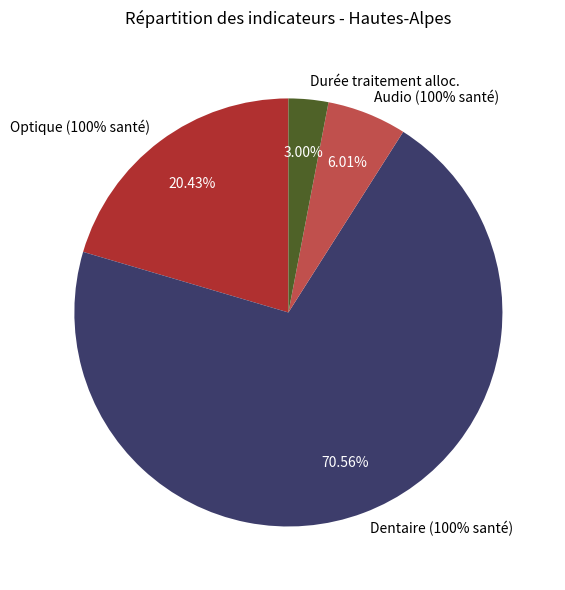

What is the smallest slice in the pie chart?

duree-moyenne-traitement